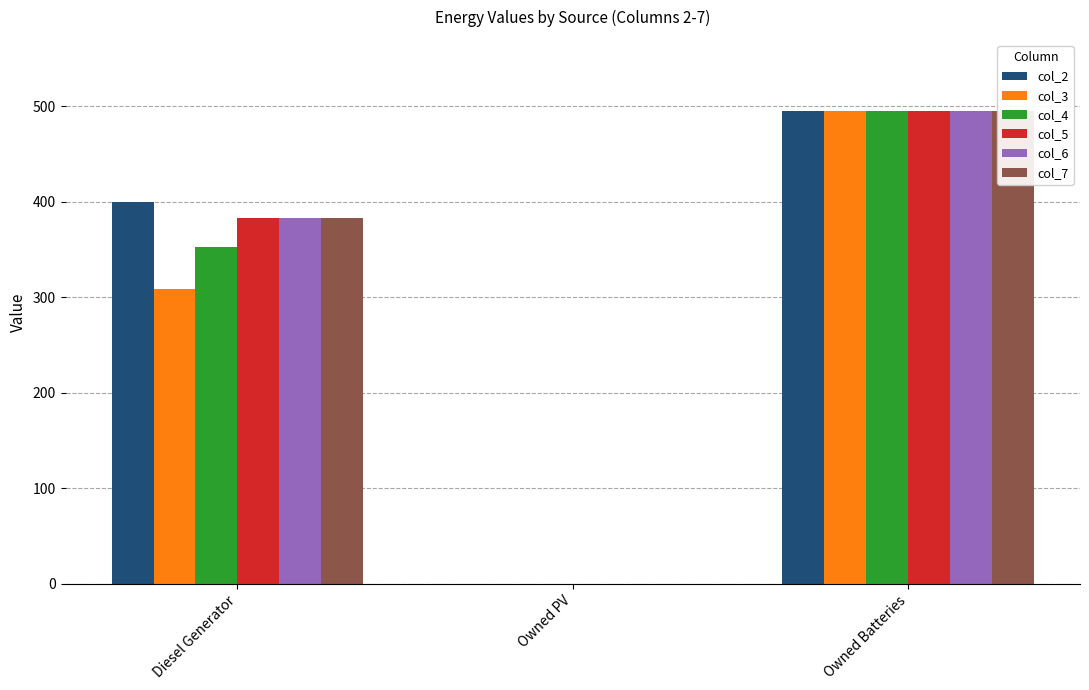

How many positive values does the col_2 series have?

2